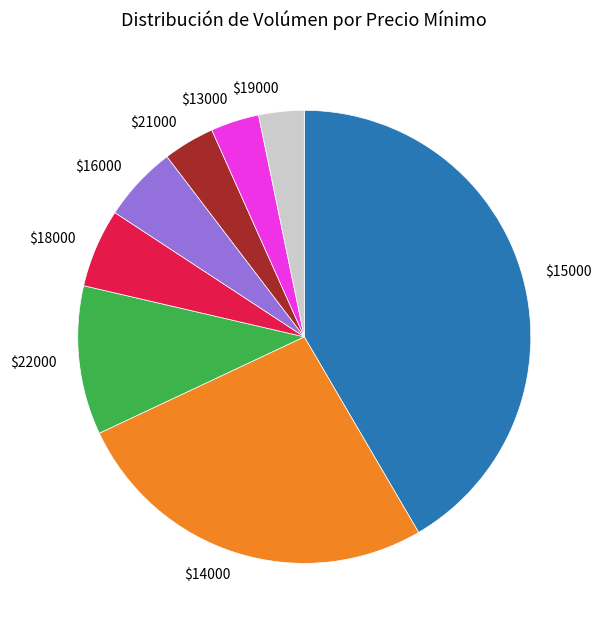

Is $18000 the majority of the pie?

No